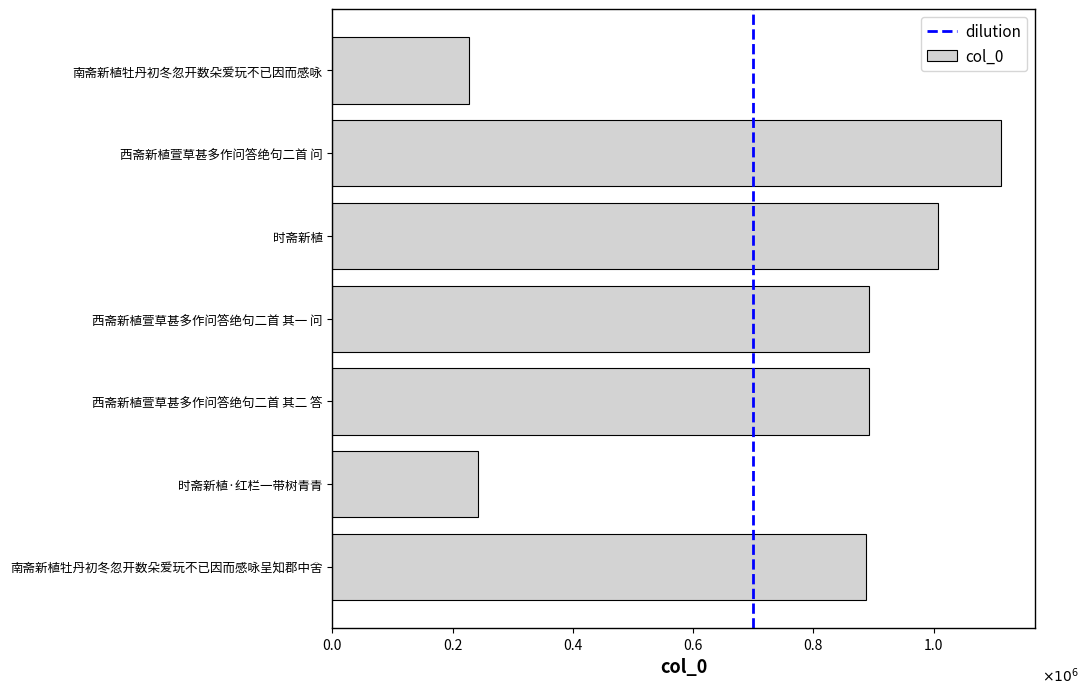

What is the greatest value displayed?

1112181